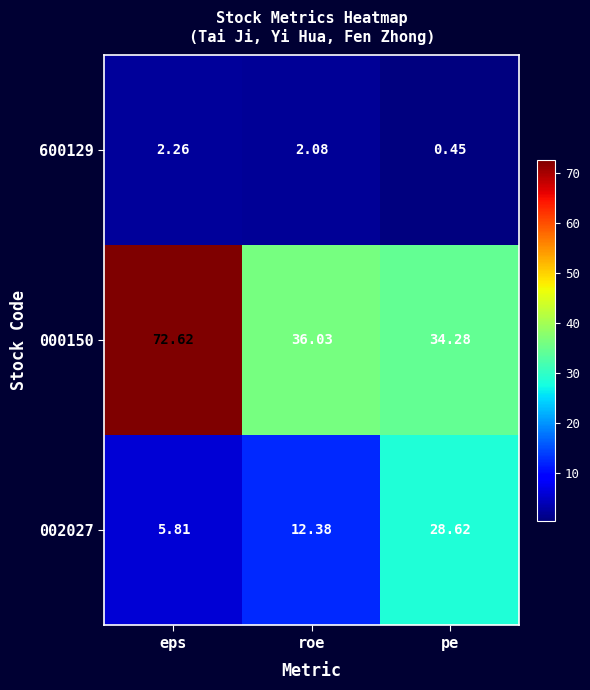

Which series has the largest range (max minus min)?

000150